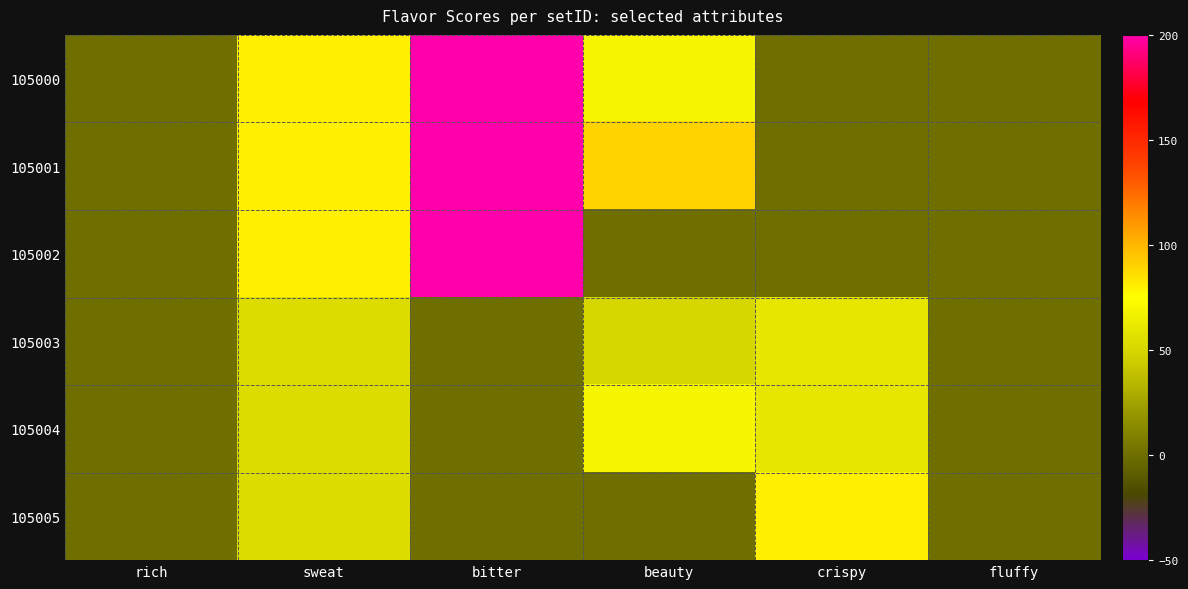

Which series has the widest spread of values?

105000